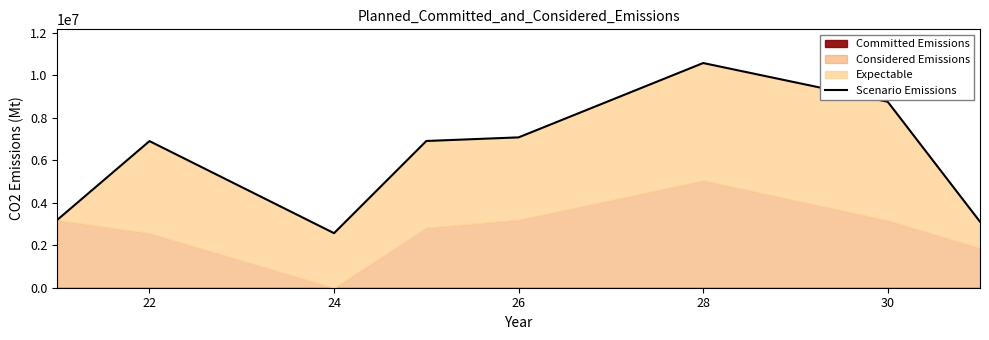

At which category does the data reach its first local valley?

24